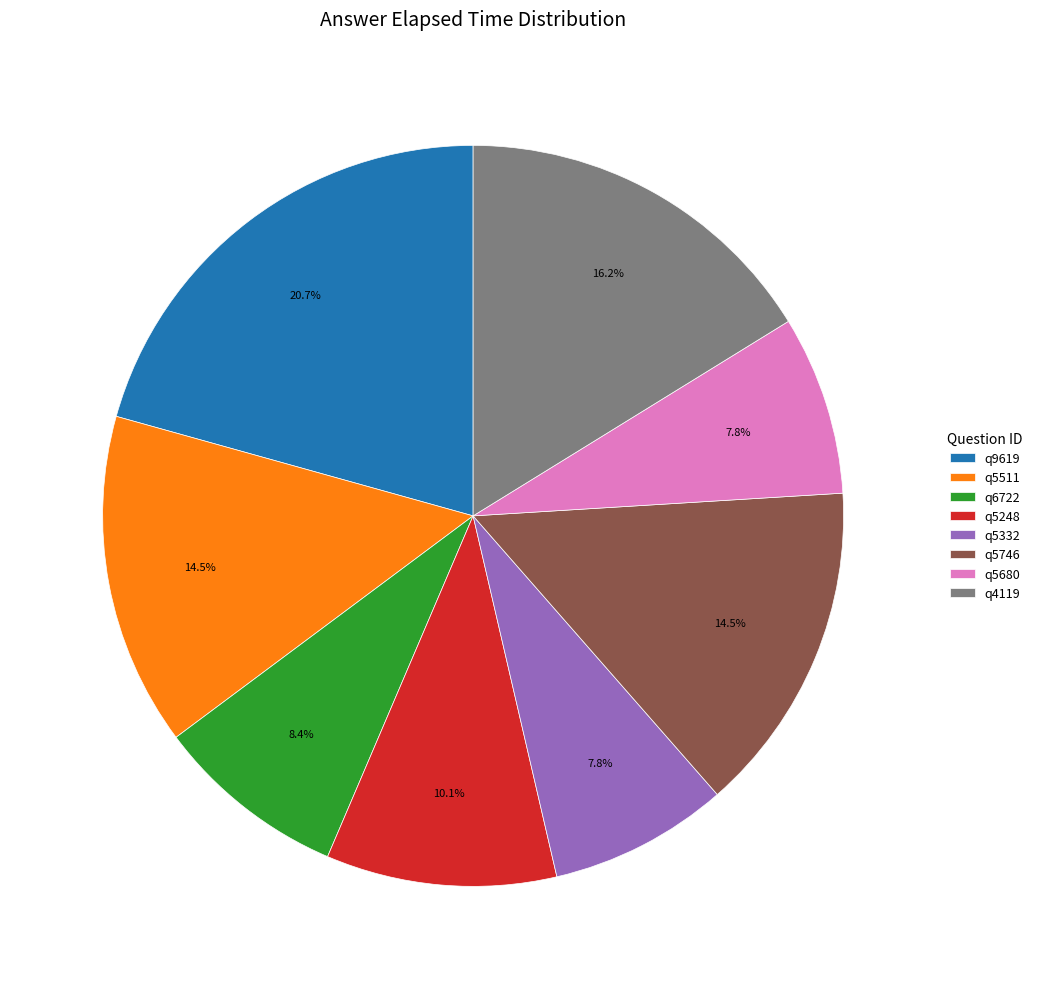

What percentage is the q5680 slice, to the nearest percent?

8%